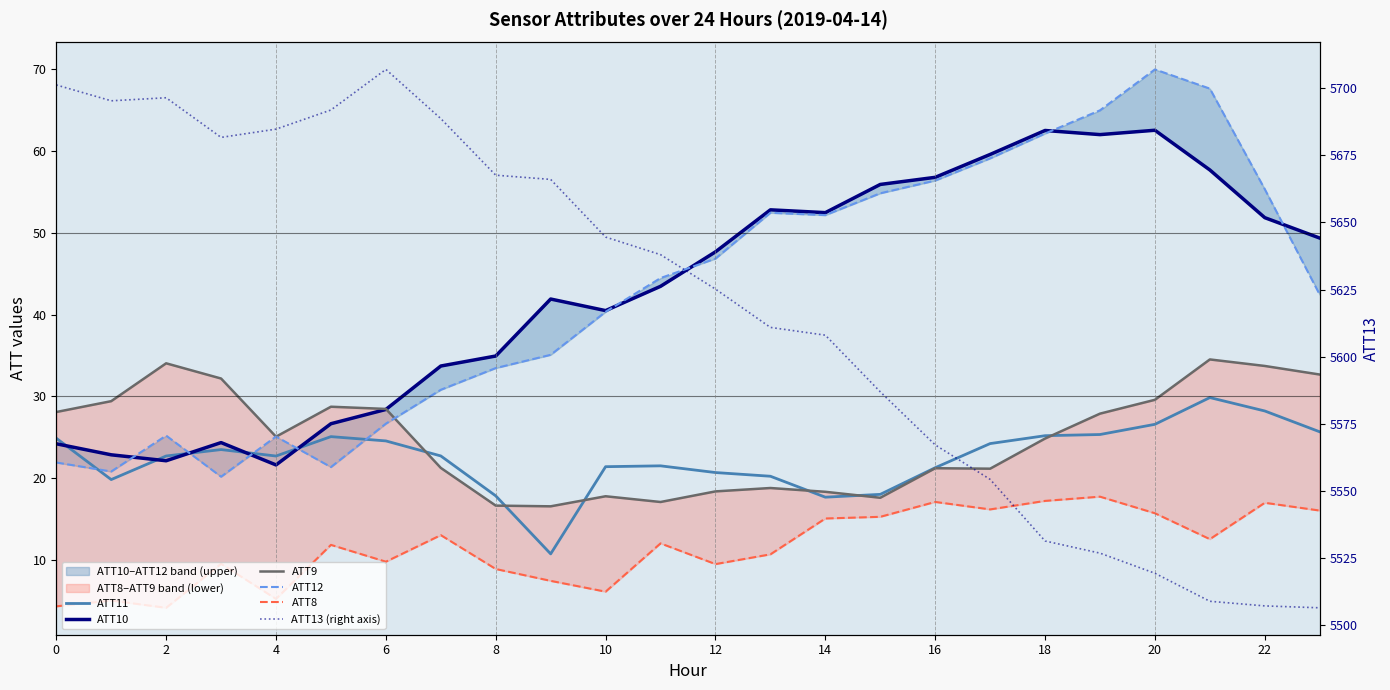

The ATT11 series shows 17.7 at 14. True or false?

True